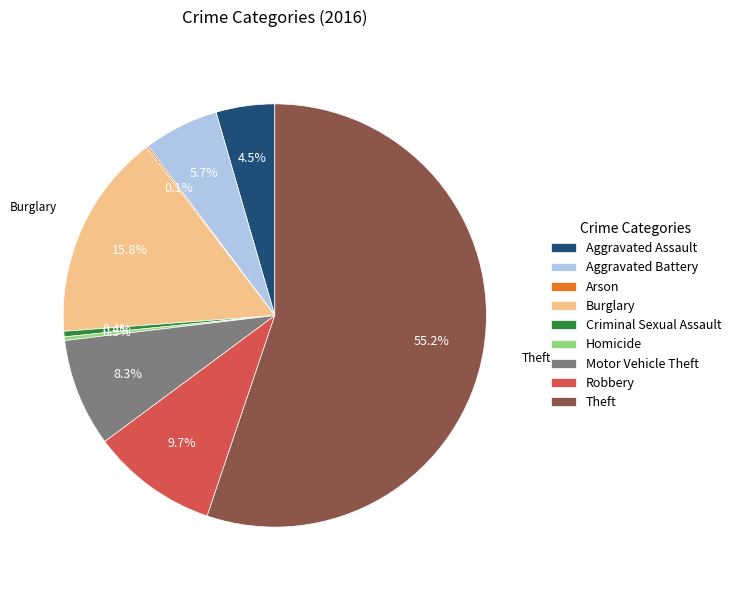

Is there any slice that represents more than half of the pie?

Yes